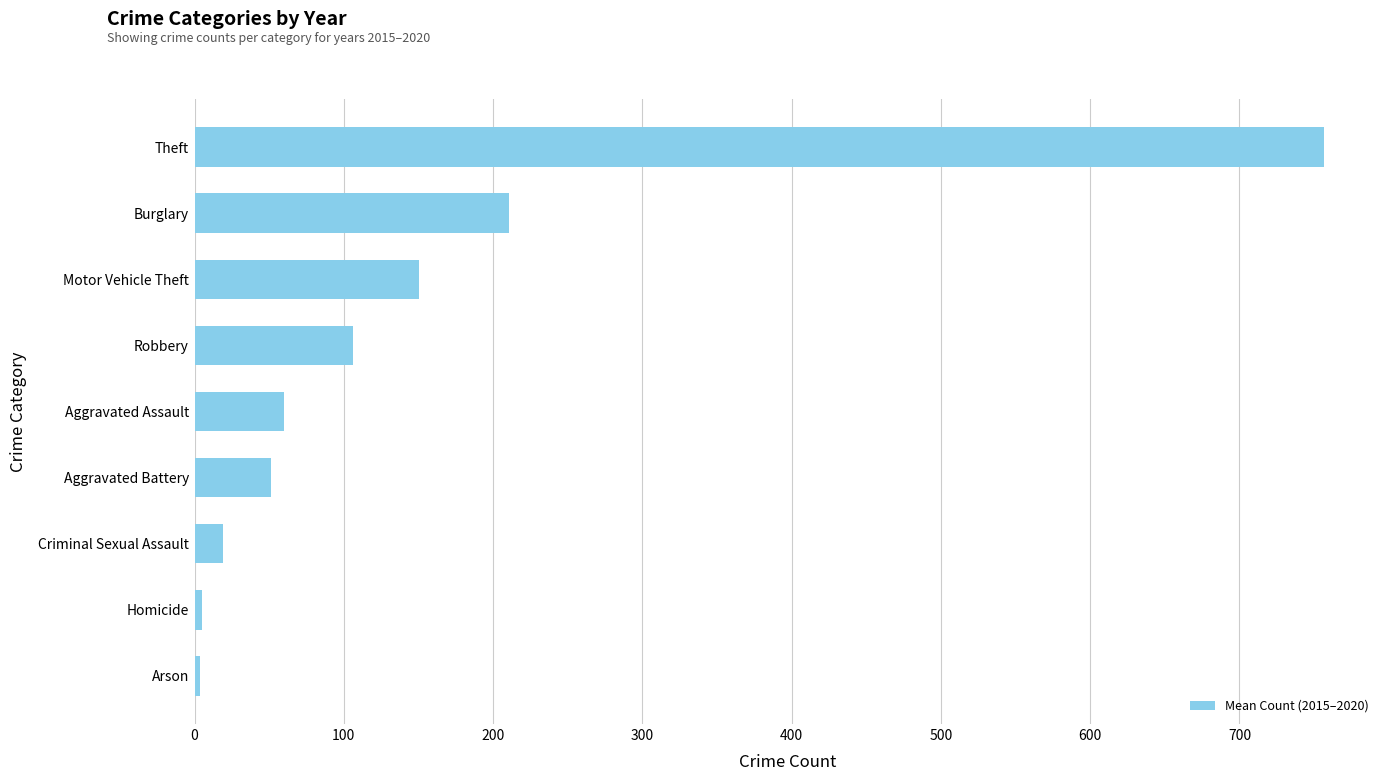

Which label corresponds to the largest value in the chart?

Theft